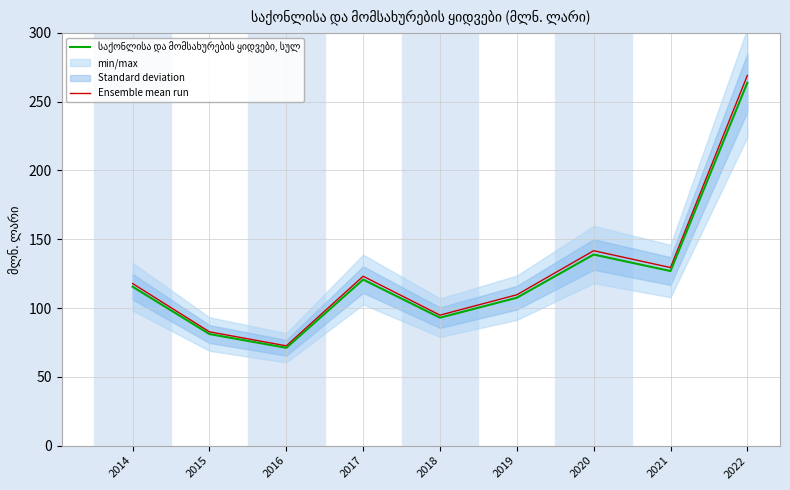

Where is the first local maximum for Ensemble mean run?

2017